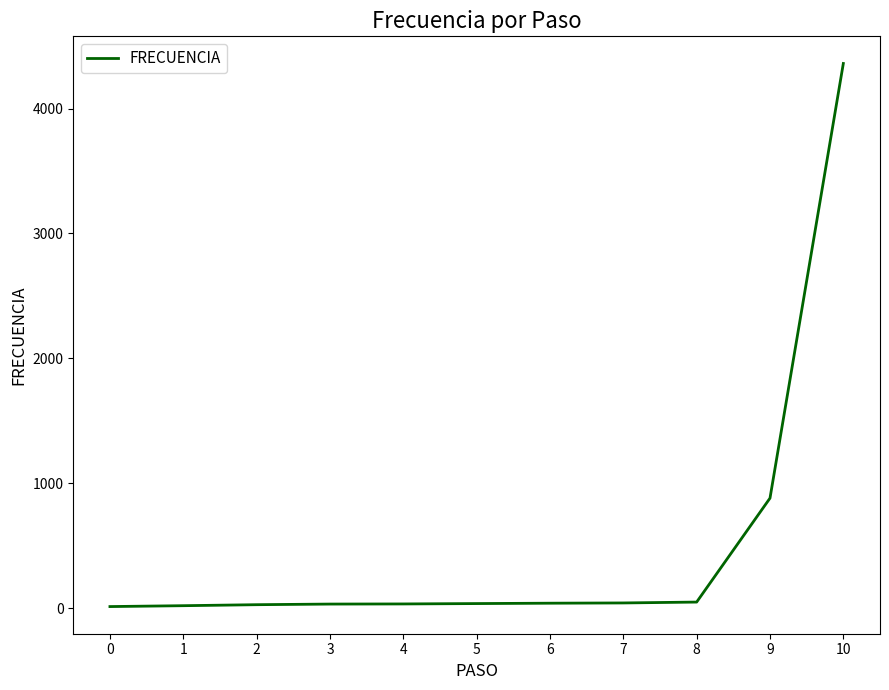

What is the change in value from 0 to 5?

+24